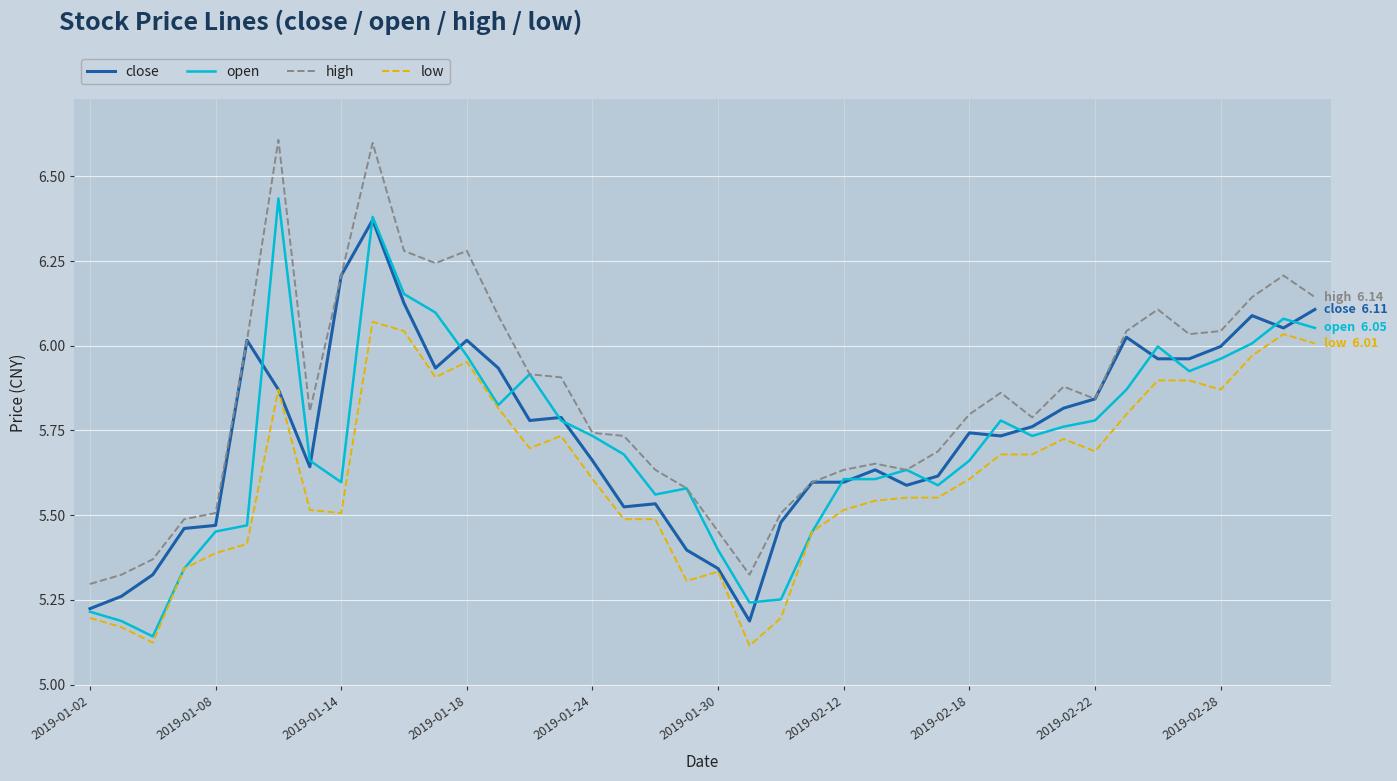

What is the greatest value displayed?

6.6